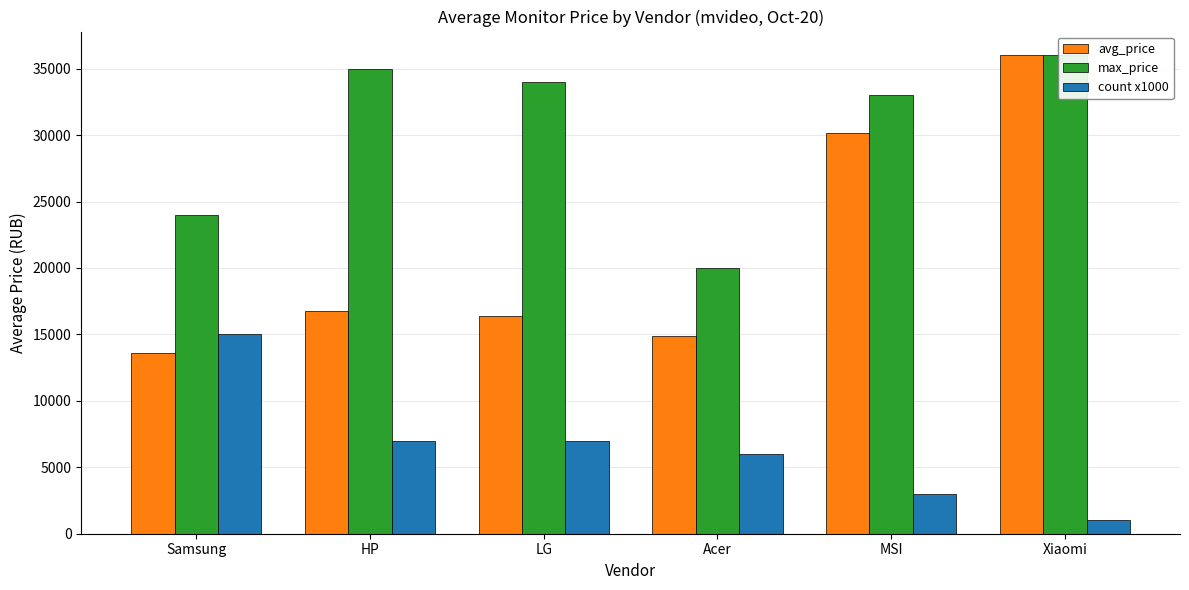

What is the value of the count x1000 bar at the 3rd from the left?

7000